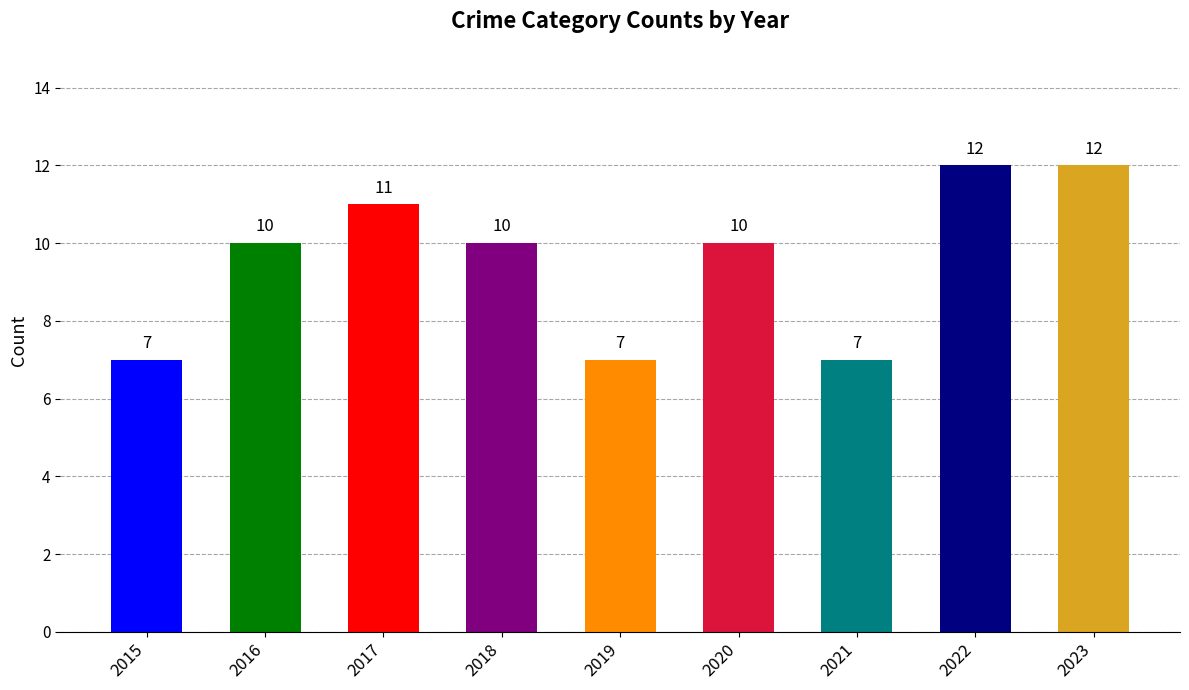

What is the sum of all values?

86